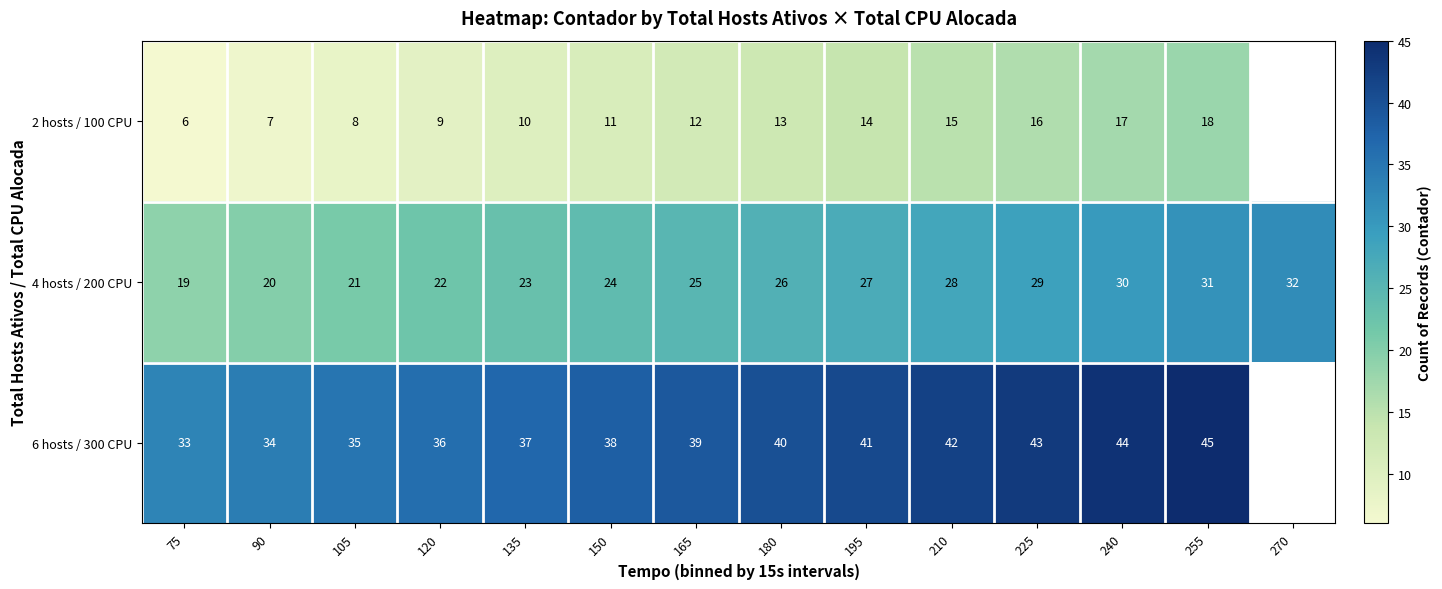

What is the smallest value displayed?

6.0